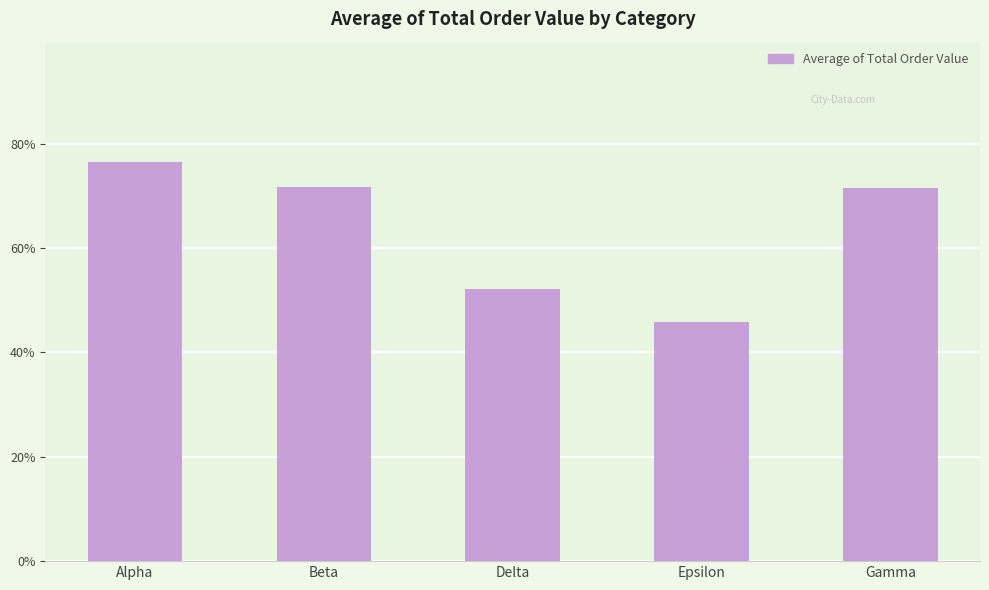

Are the bars grouped side by side (vs. stacked)?

No